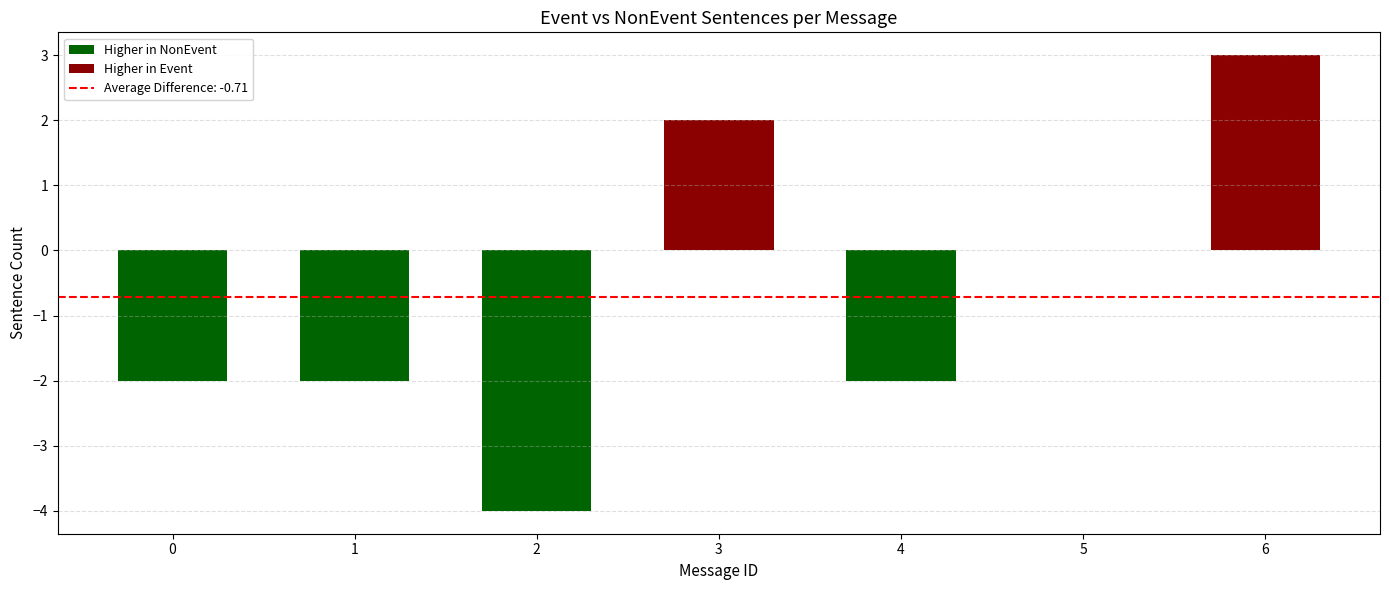

How many data points in Event_count are above 1?

3